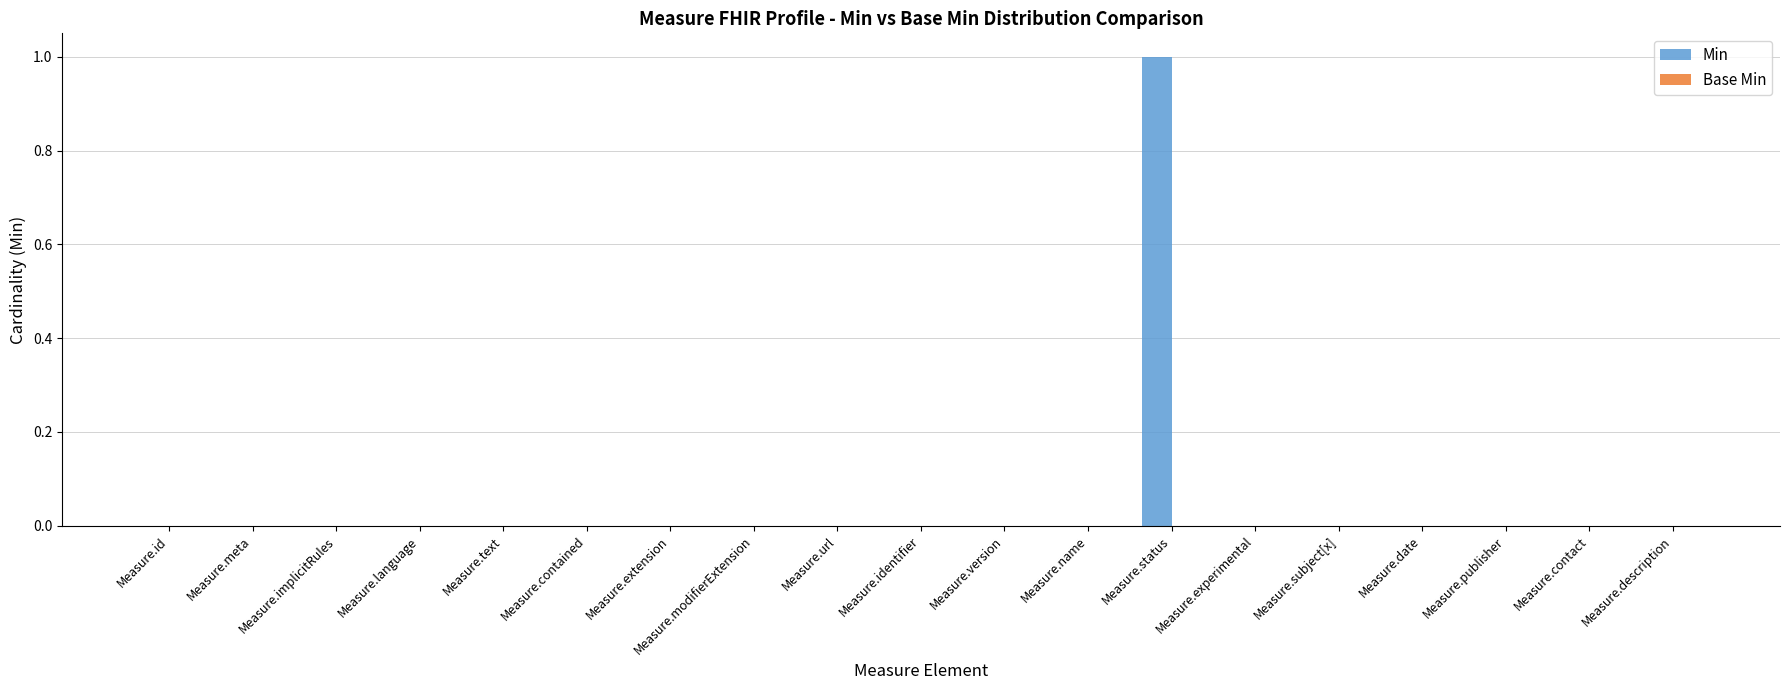

Between Measure.status and Measure.date, which is larger?

Measure.status